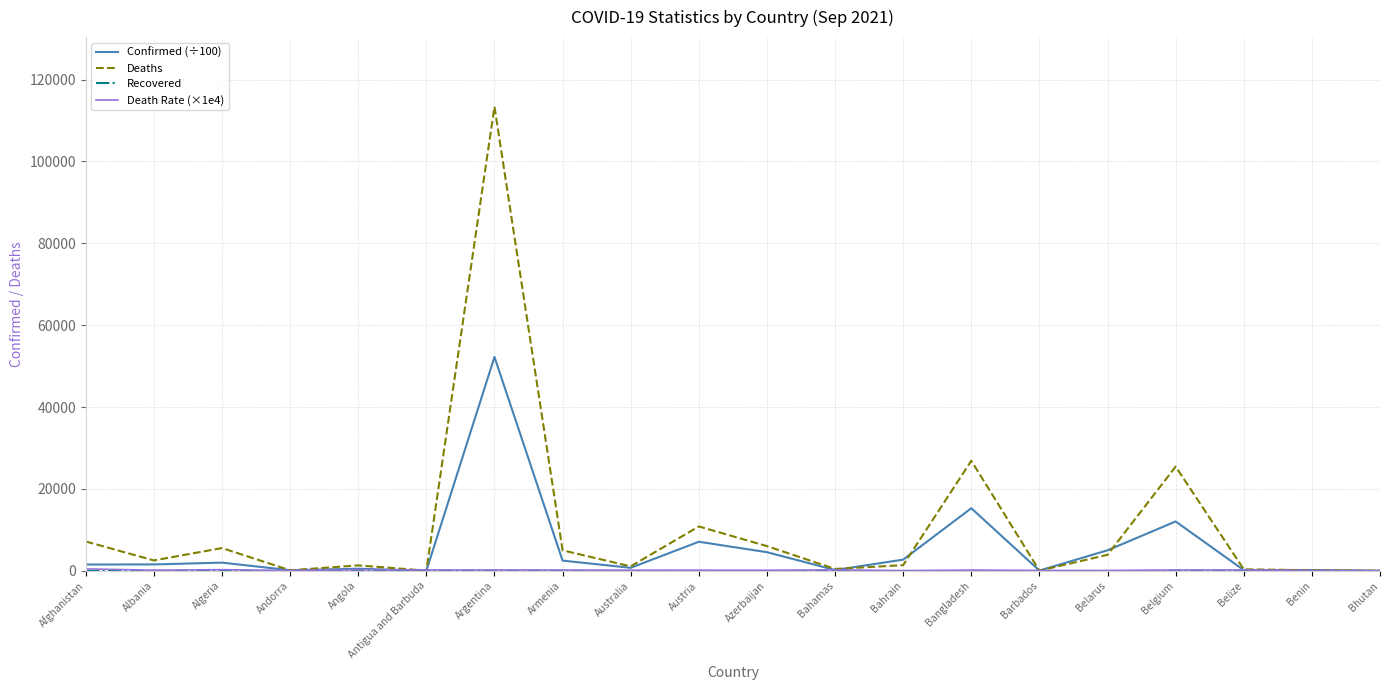

What is the greatest value displayed?

113356.0